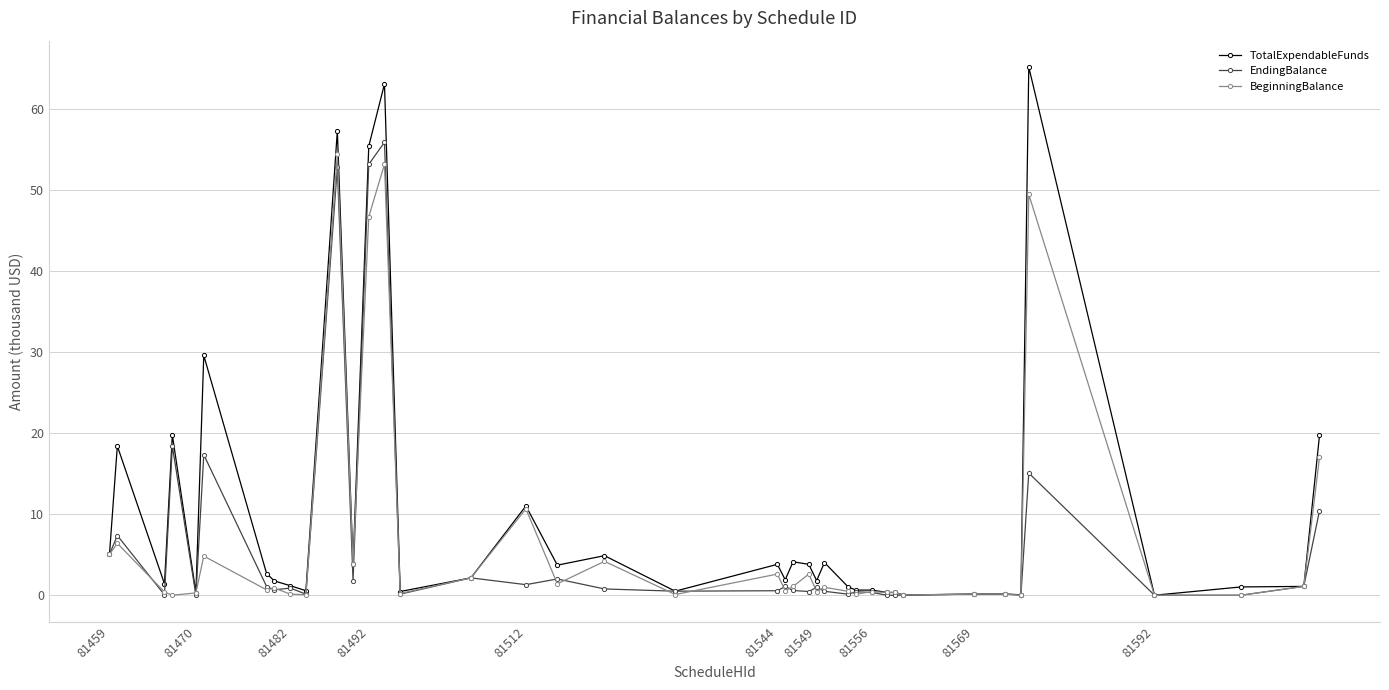

Which series has the widest spread of values?

TotalExpendableFunds